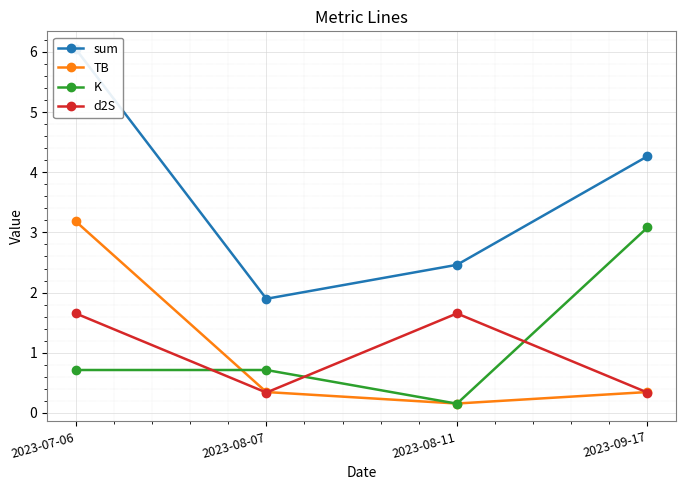

At which label is TB closest to 1?

2023-08-07